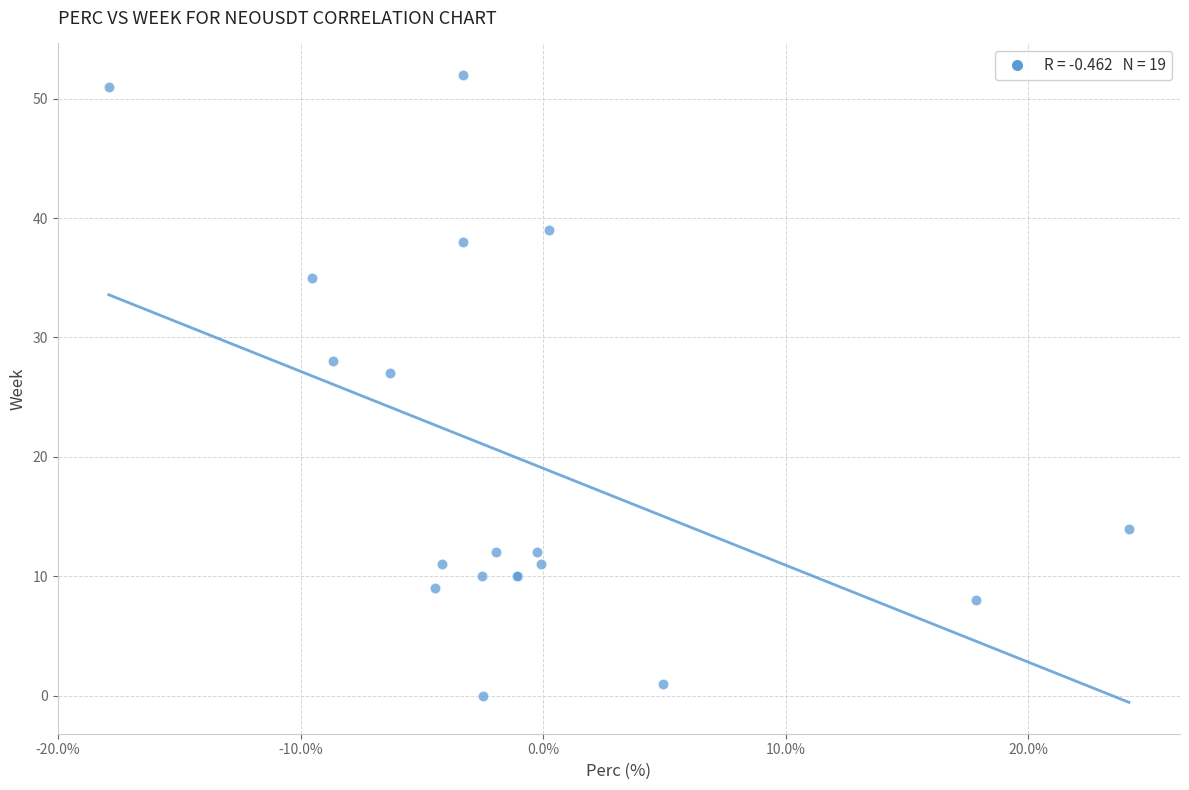

What Y value in the scatter plot is closest to 26?

27